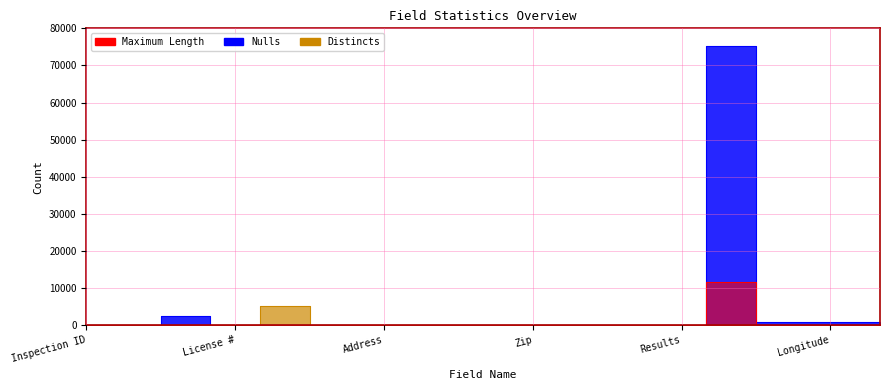

Reading right to left, extract all data points from this chart.

Maximum Length: 40	18	18	11620	20	41	10	5	2	20	51	15	47	7	79	79	7
Nulls: 946	946	946	75323	0	0	0	0	60	0	0	80	0	18	2466	0	0
Distincts: 0	0	0	0	0	1	0	52	0	164	0	0	5147	0	0	0	0